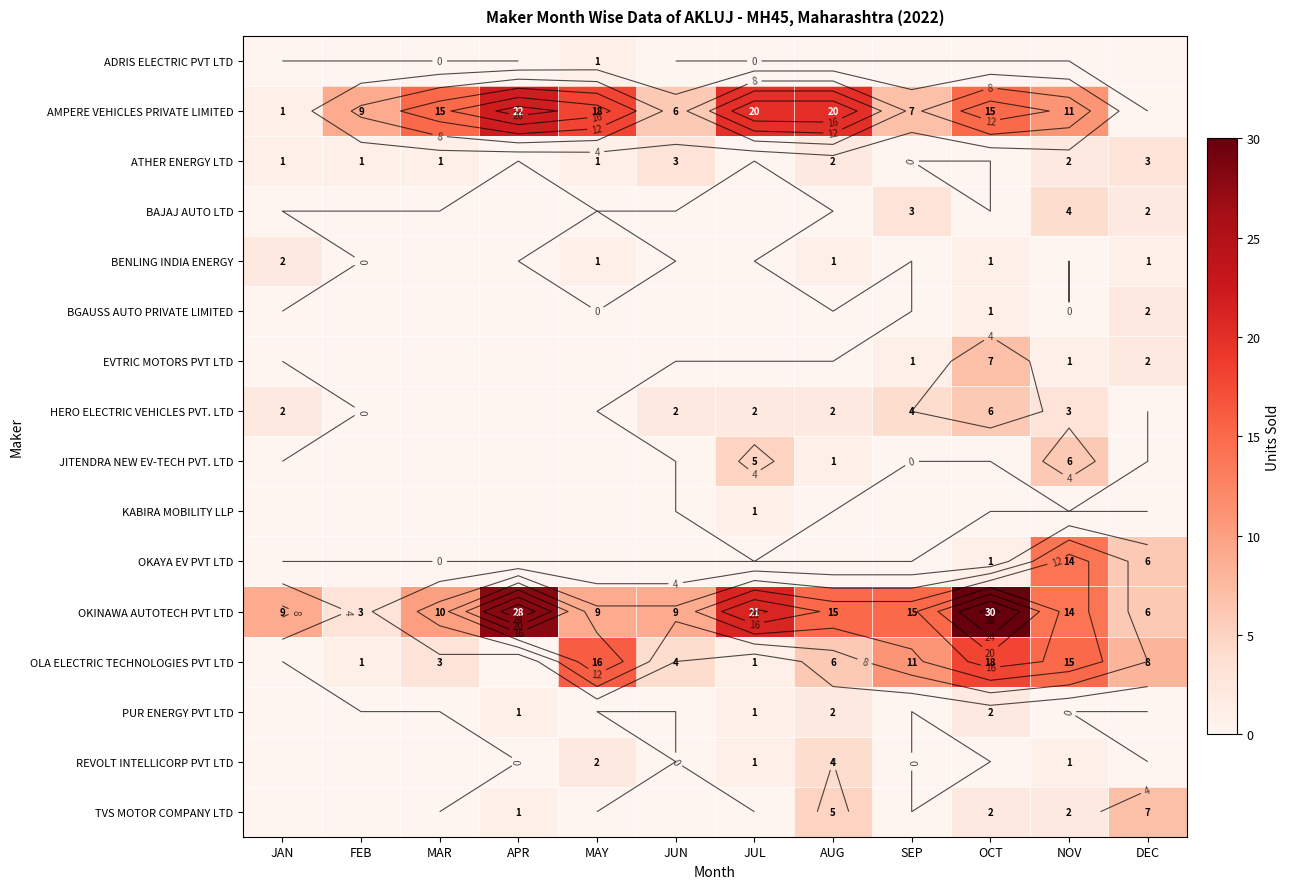

What is the greatest value displayed?

30